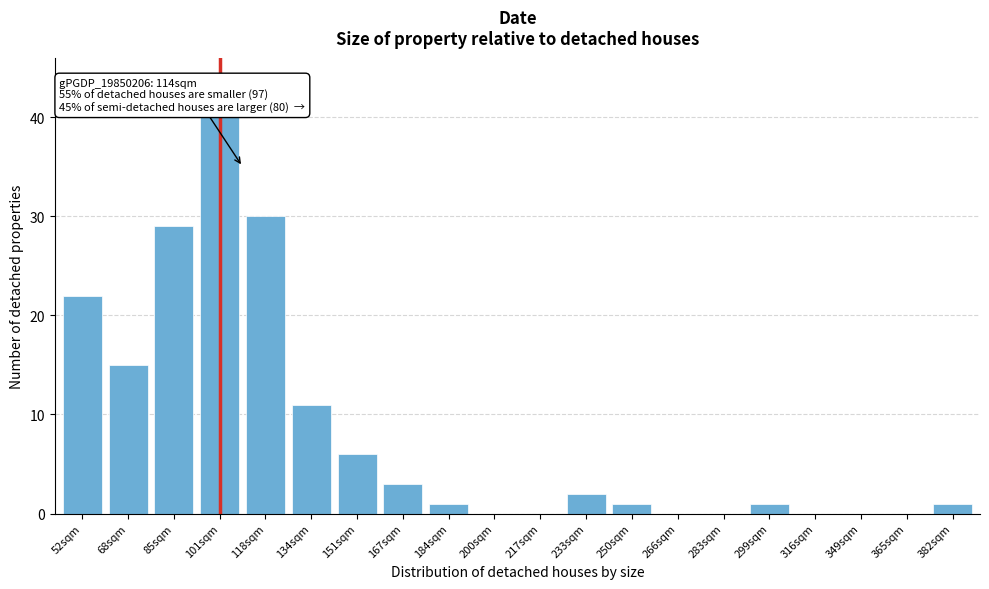

Reading left to right, list all the values displayed in this chart.

52sqm=22	68sqm=15	85sqm=29	101sqm=40	118sqm=30	134sqm=11	151sqm=6	167sqm=3	184sqm=1	200sqm=0	217sqm=0	233sqm=2	250sqm=1	266sqm=0	283sqm=0	299sqm=1	316sqm=0	349sqm=0	365sqm=0	382sqm=1